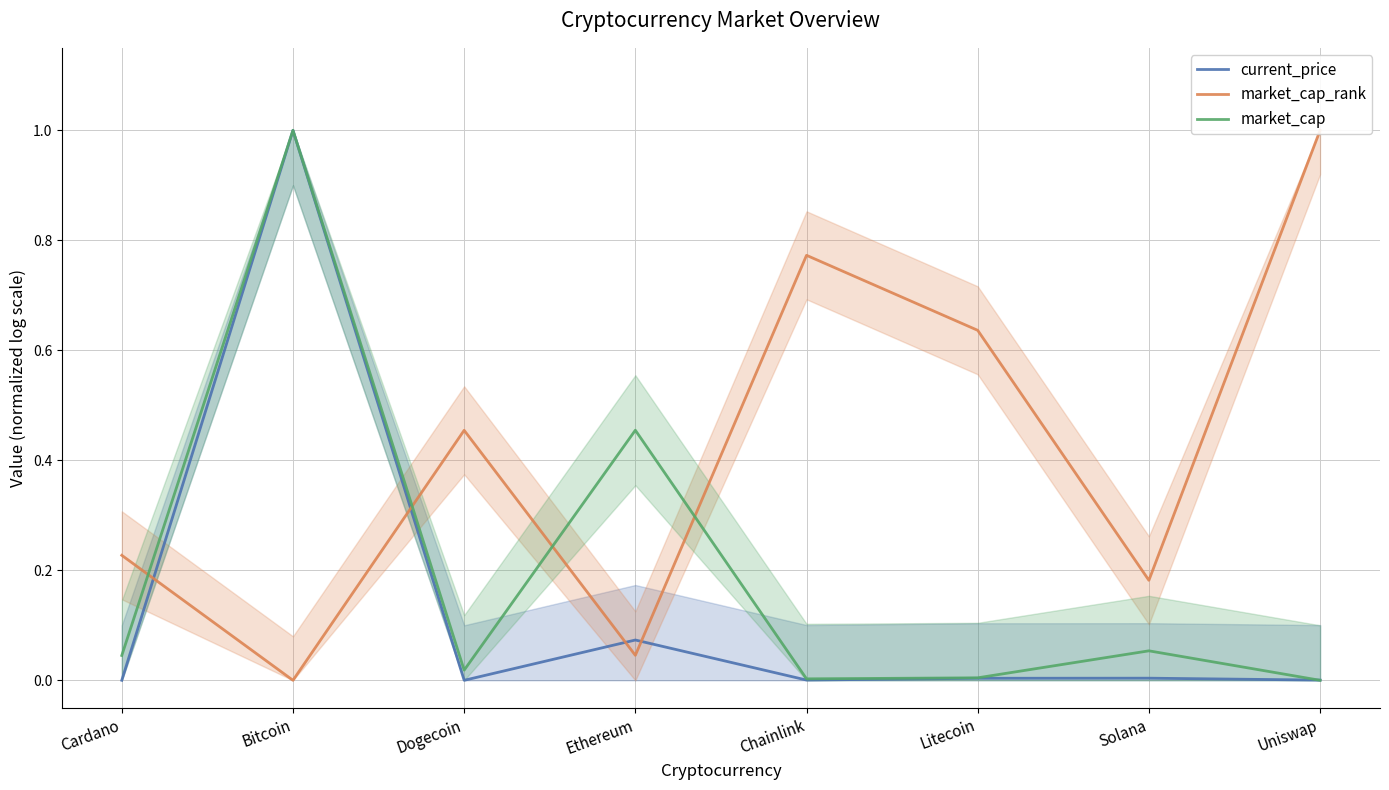

What is the average value of the market_cap series?

0.2